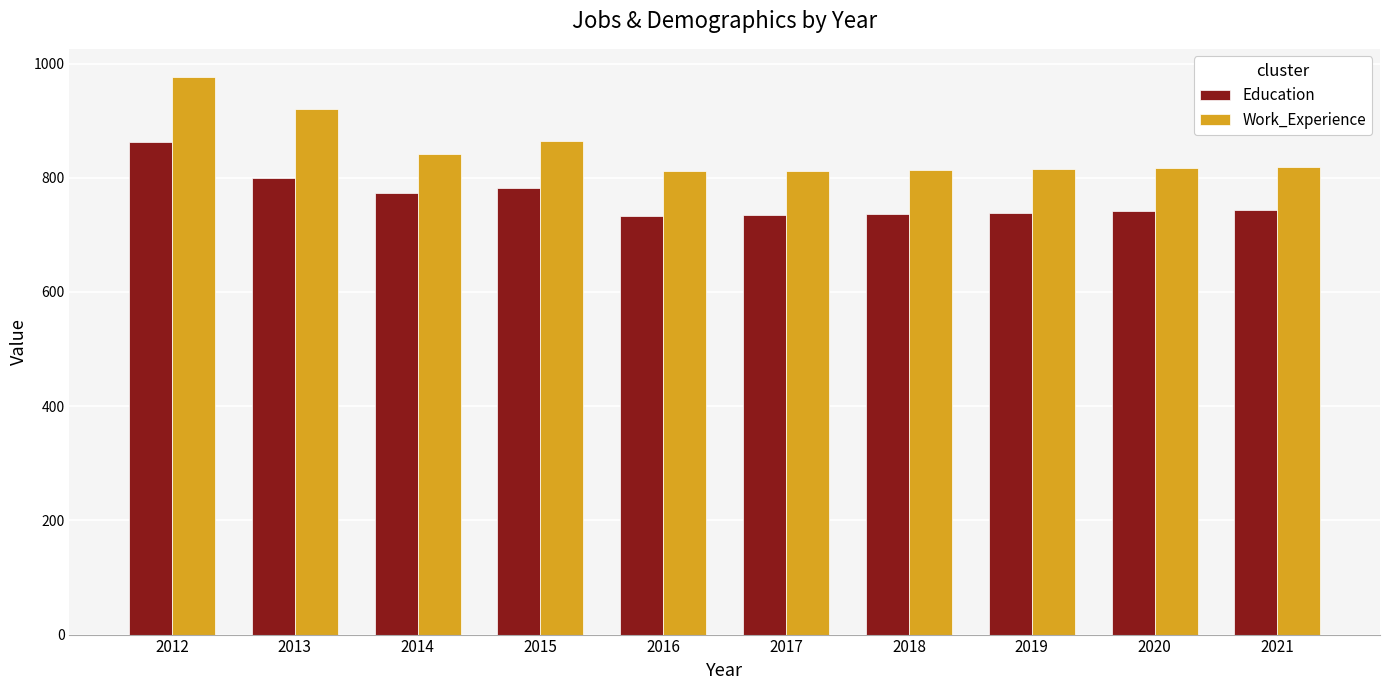

What value does the Work_Experience series have at 2020?

818